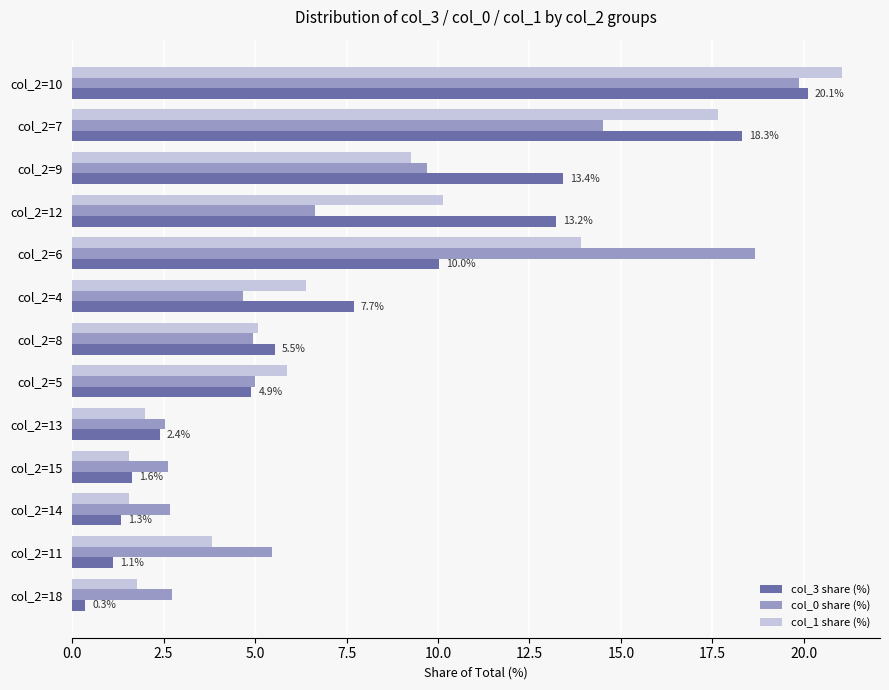

Is it true that col_0 share (%) equals 1.3 at col_2=5?

False